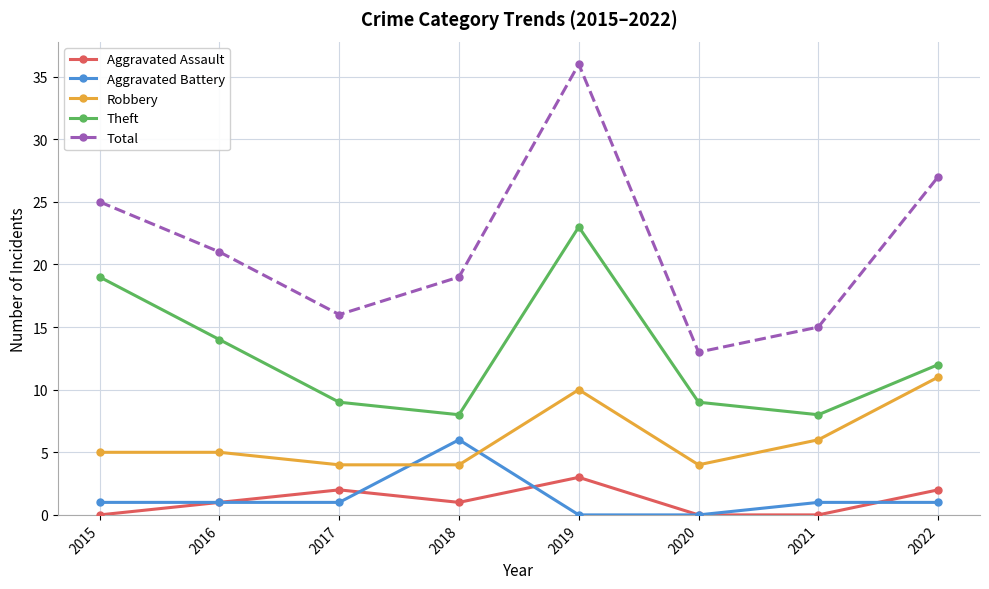

Reading left to right, extract all data points from this chart.

Aggravated Assault: 2015=0	2016=1	2017=2	2018=1	2019=3	2020=0	2021=0	2022=2
Aggravated Battery: 2015=1	2016=1	2017=1	2018=6	2019=0	2020=0	2021=1	2022=1
Robbery: 2015=5	2016=5	2017=4	2018=4	2019=10	2020=4	2021=6	2022=11
Theft: 2015=19	2016=14	2017=9	2018=8	2019=23	2020=9	2021=8	2022=12
Total: 2015=25	2016=21	2017=16	2018=19	2019=36	2020=13	2021=15	2022=27